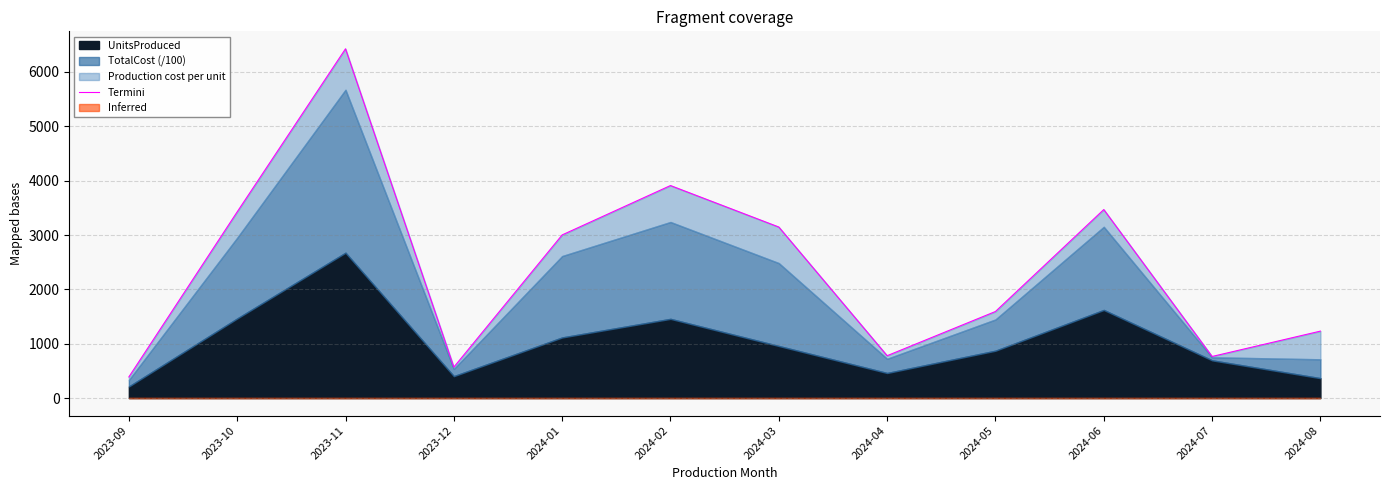

What position from the left is 2023-09?

1